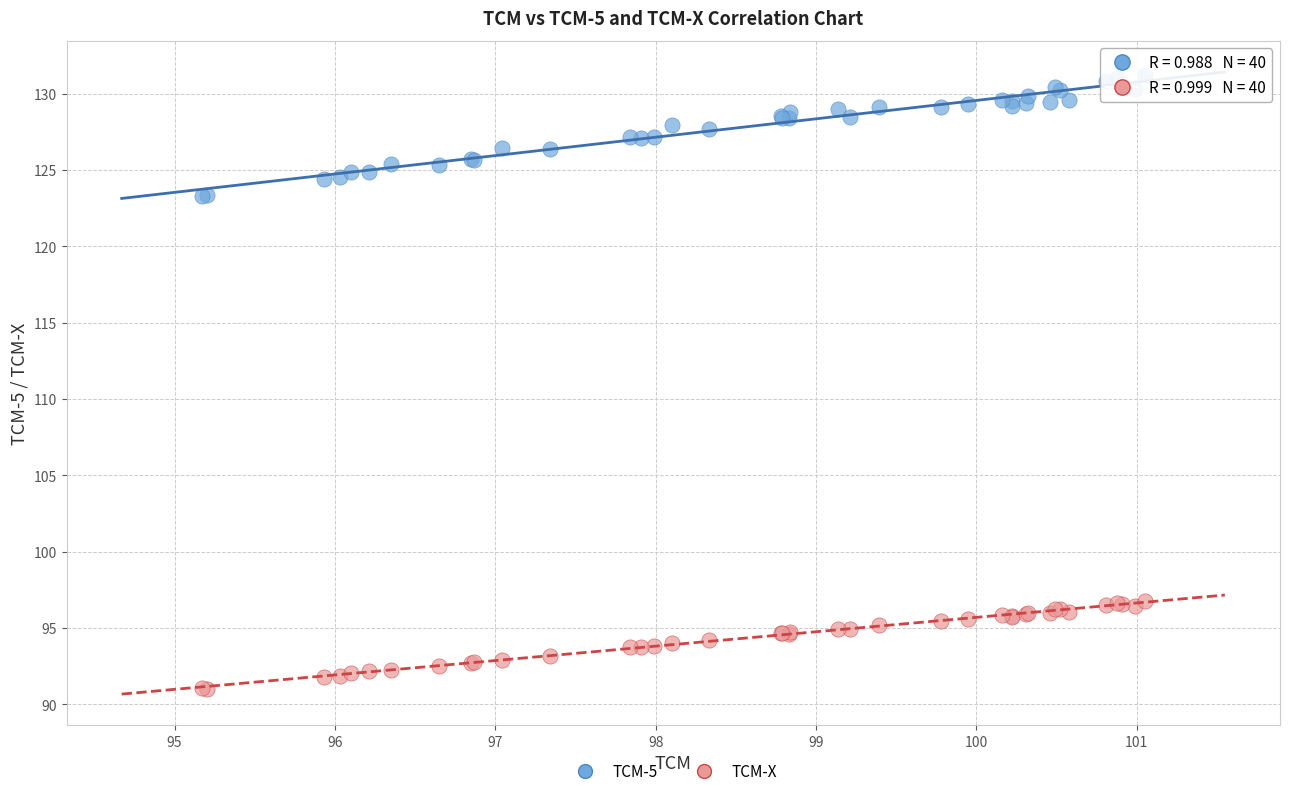

Which series reaches the minimum Y coordinate?

TCM-X